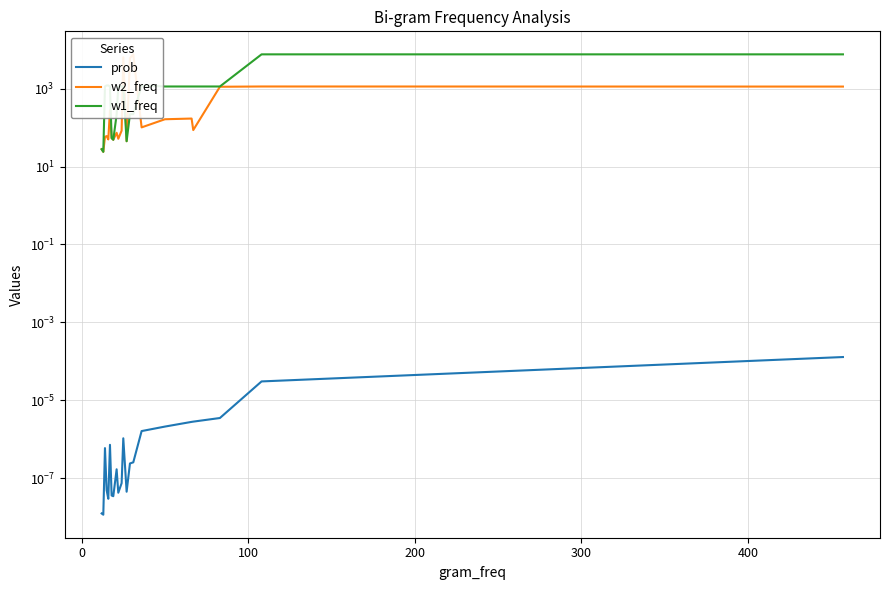

What is the difference between the maximum and second lowest values in the w1_freq series?

7641.0